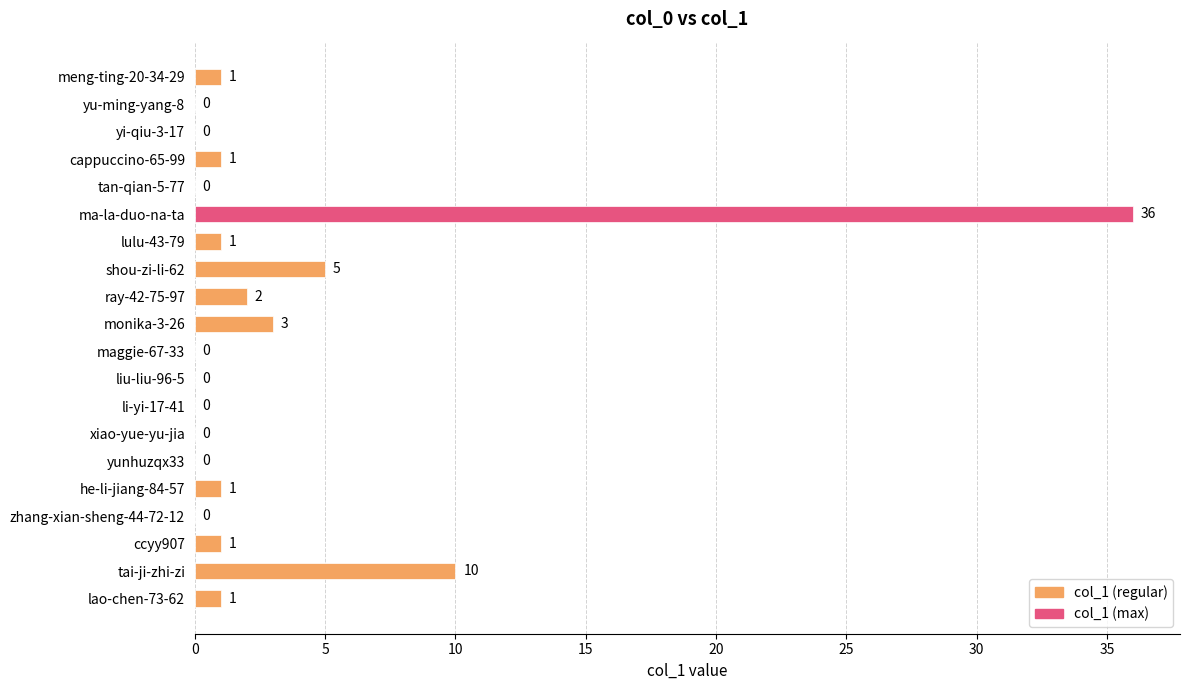

Is it true that the value at yunhuzqx33 is 0?

True